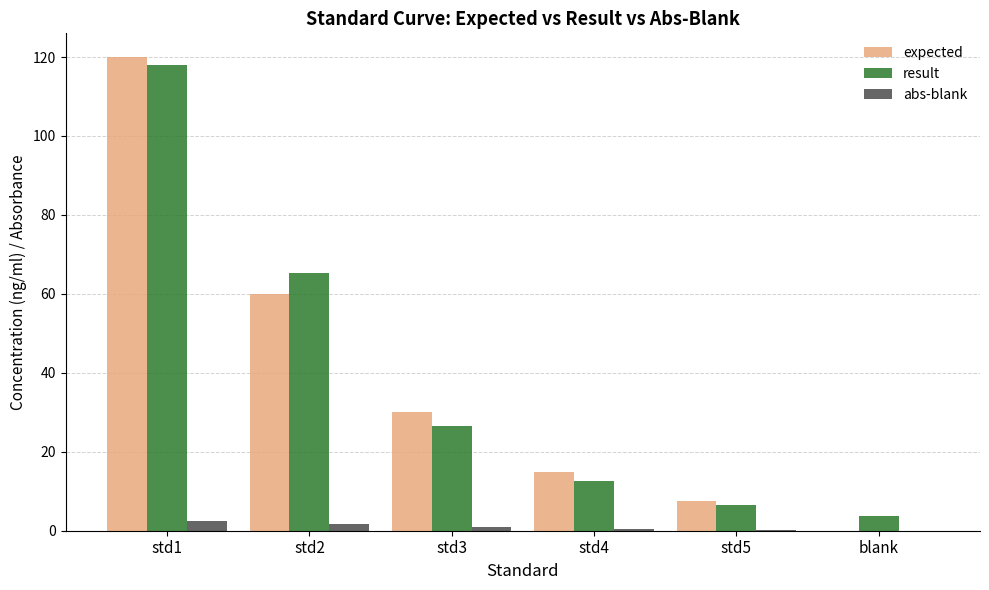

True or false: abs-blank has a value of 0.0 at blank.

True